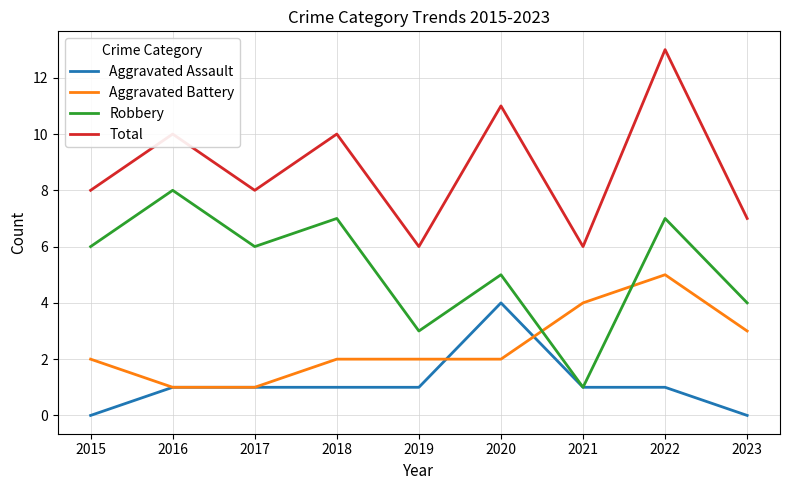

Reading left to right, extract all data points from this chart.

Aggravated Assault: 0	1	1	1	1	4	1	1	0
Aggravated Battery: 2	1	1	2	2	2	4	5	3
Robbery: 6	8	6	7	3	5	1	7	4
Total: 8	10	8	10	6	11	6	13	7